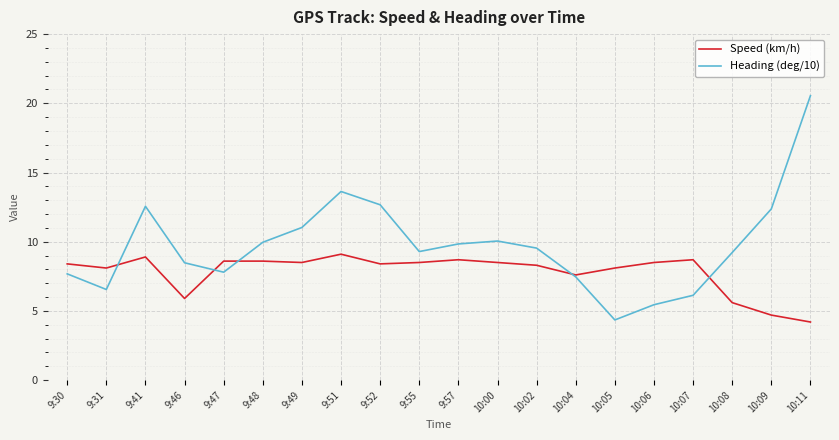

At which category does Speed (km/h) reach its first local peak?

9:41